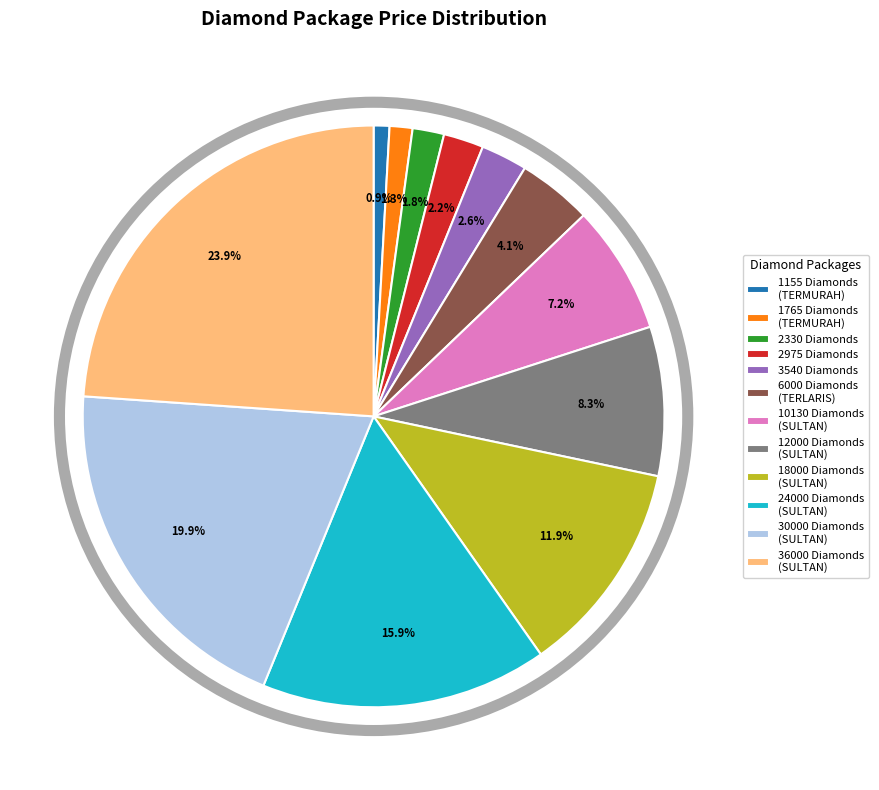

What portion of the pie excludes 2975 Diamonds?

97.8%